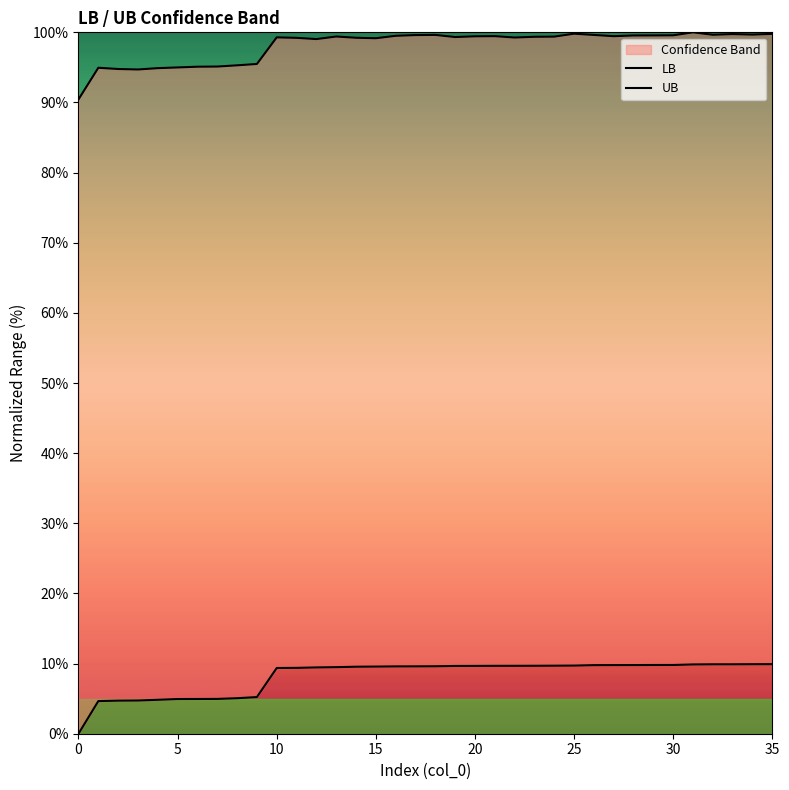

At which category is the sum across all series the highest?

31